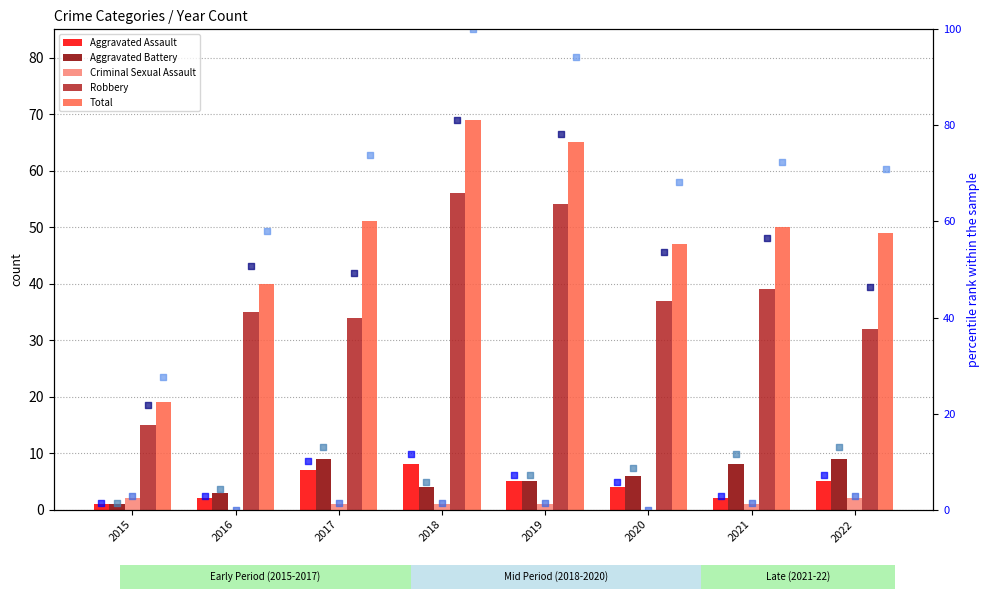

Is the value of Robbery at 2017 greater than the value of Total at 2015?

Yes